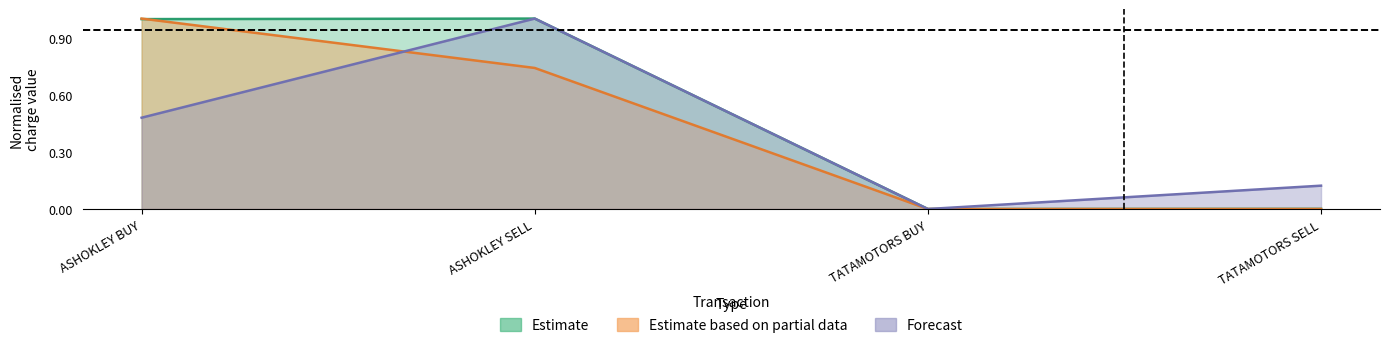

Rank the categories by GST value from lowest to highest.

TATAMOTORS BUY, TATAMOTORS SELL, ASHOKLEY SELL, ASHOKLEY BUY